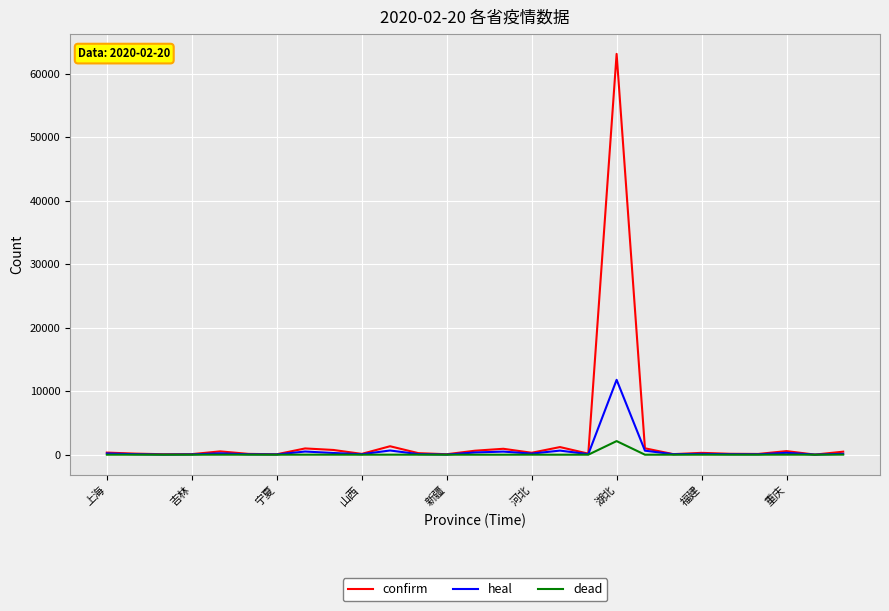

How many lines are shown in the chart?

3